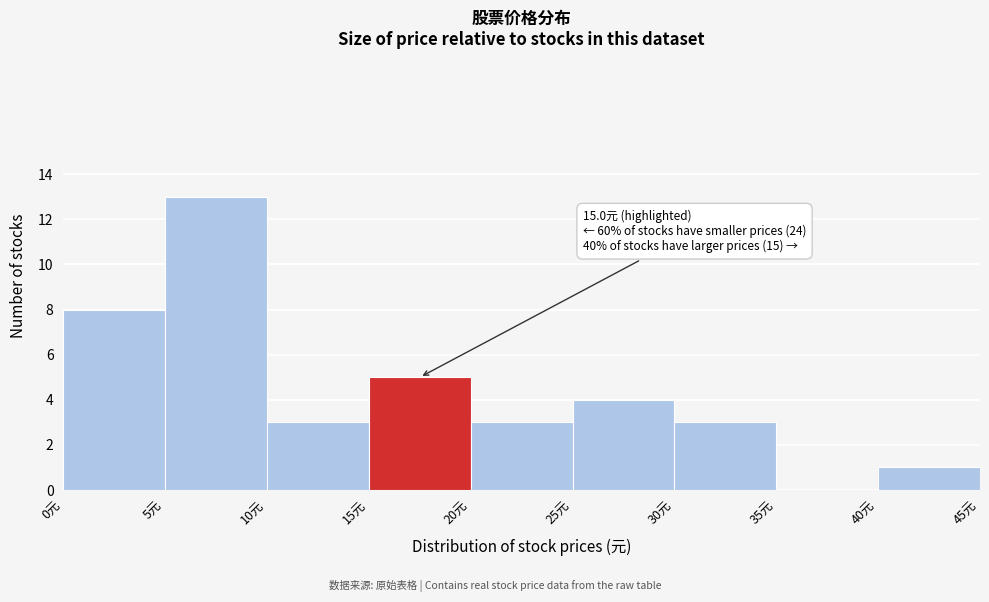

Over which range of the x-axis is the bar tallest?

5 to 10